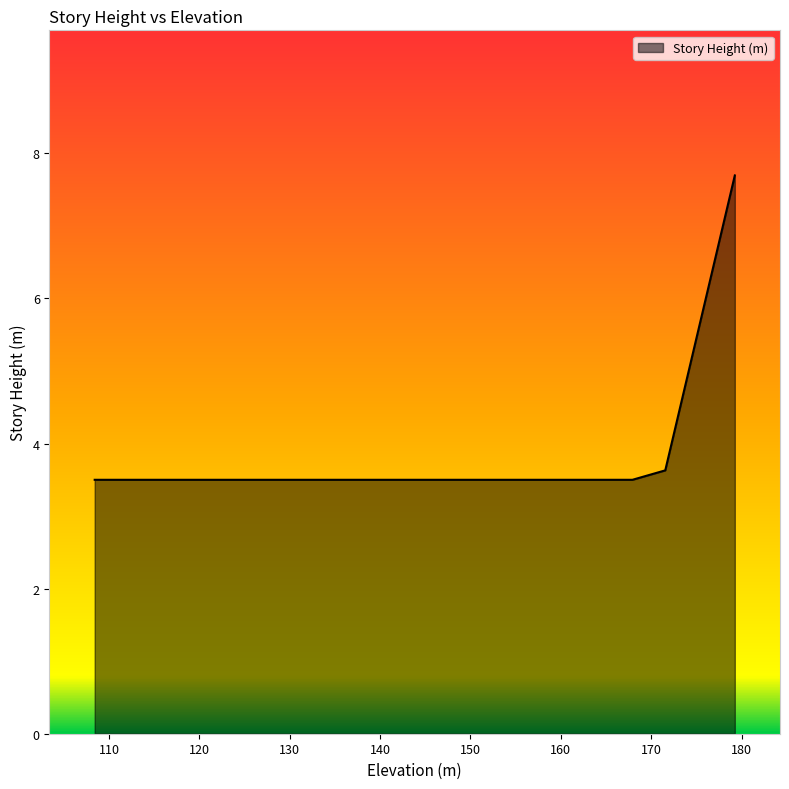

Reading left to right, extract all data points from this chart.

Top of Roof=7.7	Roof=3.6	L45=3.5	L44=3.5	L43=3.5	L42=3.5	L41=3.5	L40=3.5	L39=3.5	L38=3.5	L37=3.5	L36=3.5	L35=3.5	L34=3.5	L33=3.5	L32=3.5	L31=3.5	L30=3.5	L29=3.5	L28=3.5